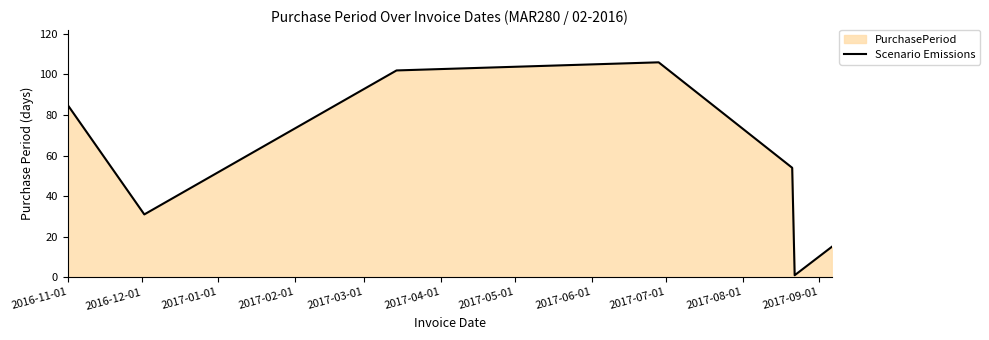

How many interior local valleys (lower than both neighbors) does the data have?

2